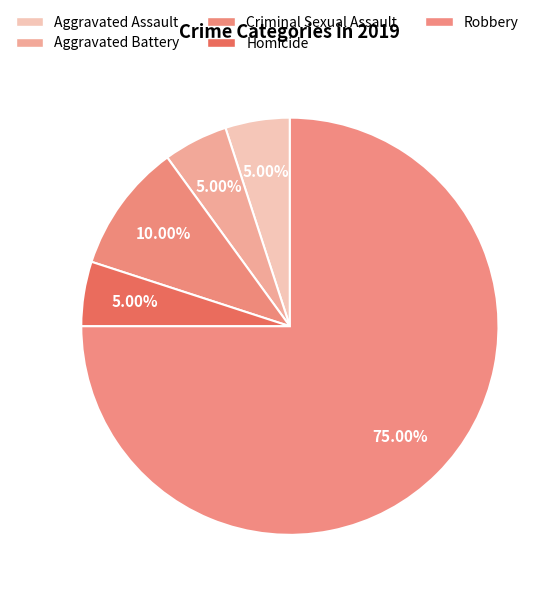

What percentage is NOT represented by Criminal Sexual Assault?

90.0%